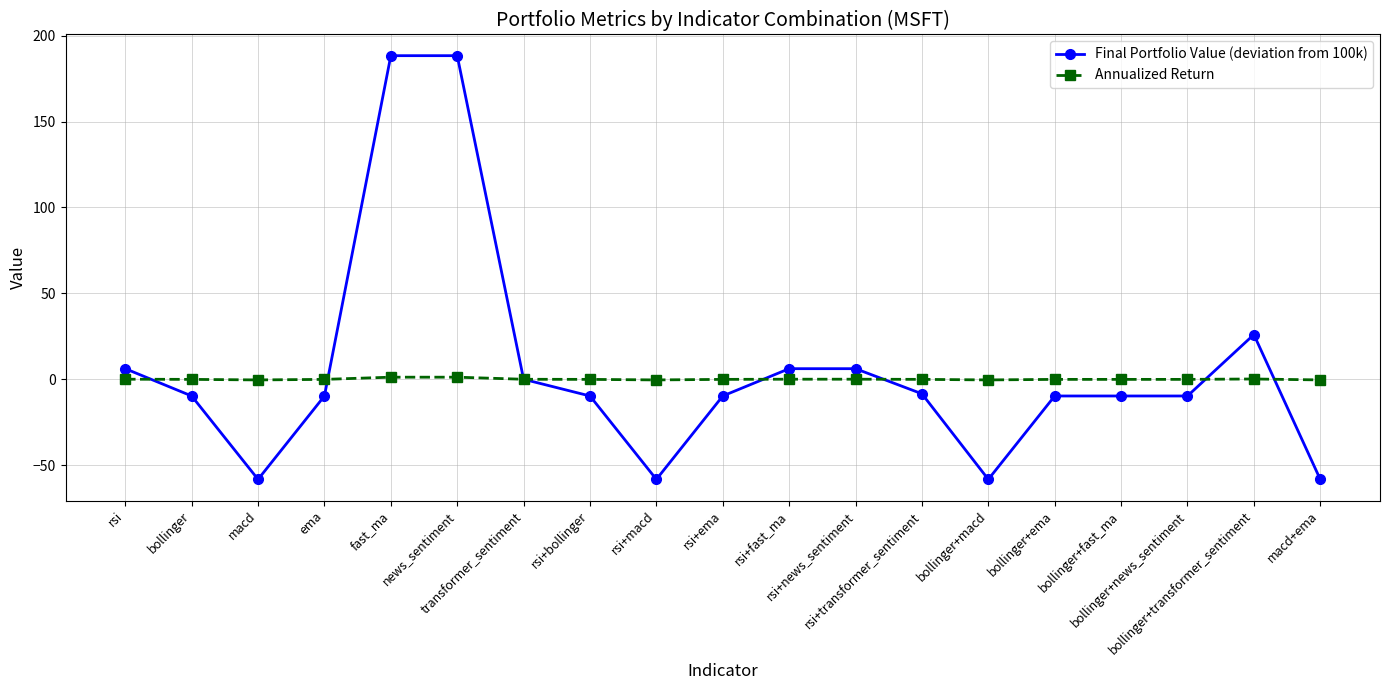

Which series has the widest spread of values?

Final Portfolio Value (deviation from 100k)